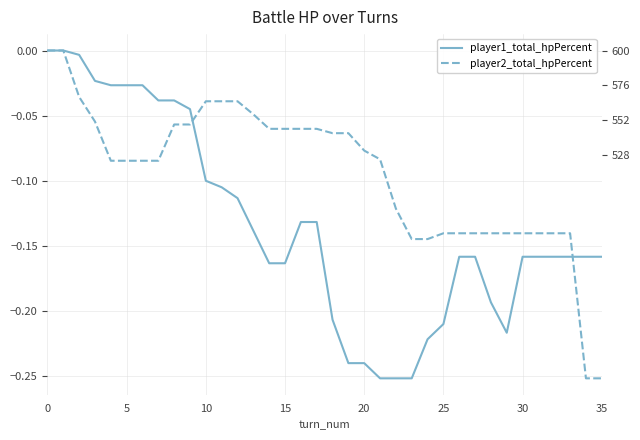

What is the difference between the maximum and minimum values in the player2_total_hpPercent series?

0.4